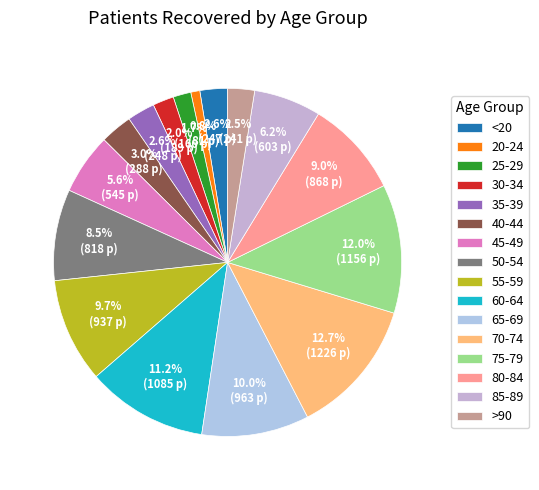

Does <20 account for over 50% of the chart?

No